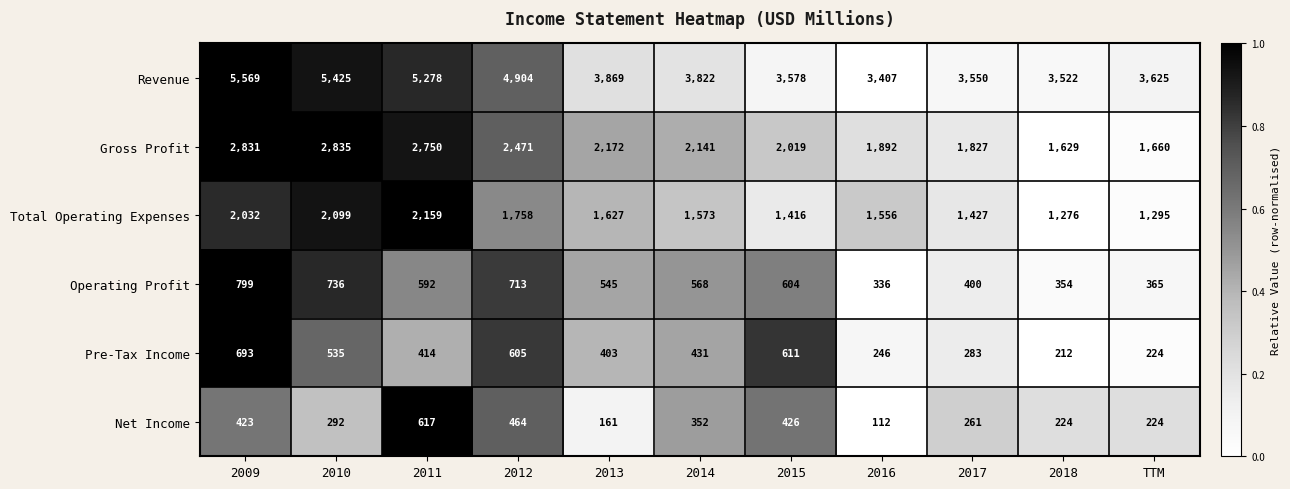

Rank the series by their maximum value, from lowest to highest.

Net Income, Pre-Tax Income, Operating Profit, Total Operating Expenses, Gross Profit, Revenue